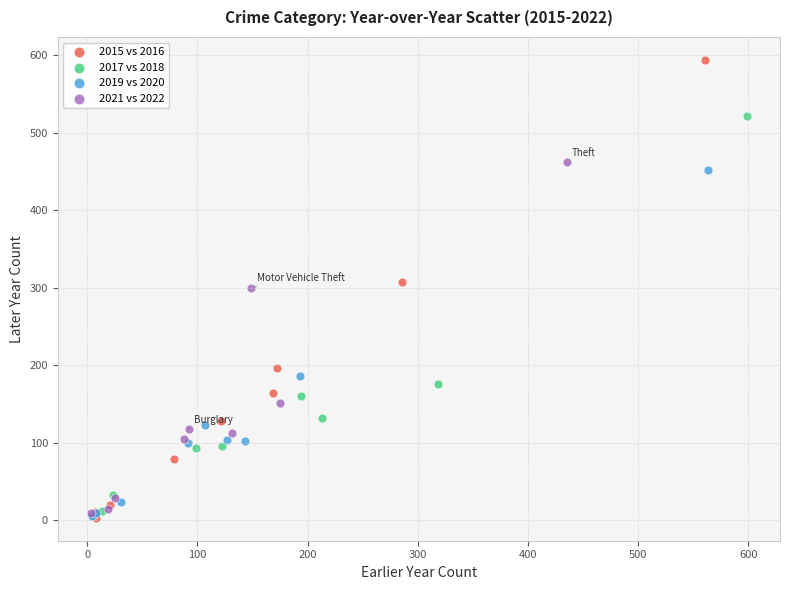

Which series has the largest Y range (max minus min)?

2015 vs 2016